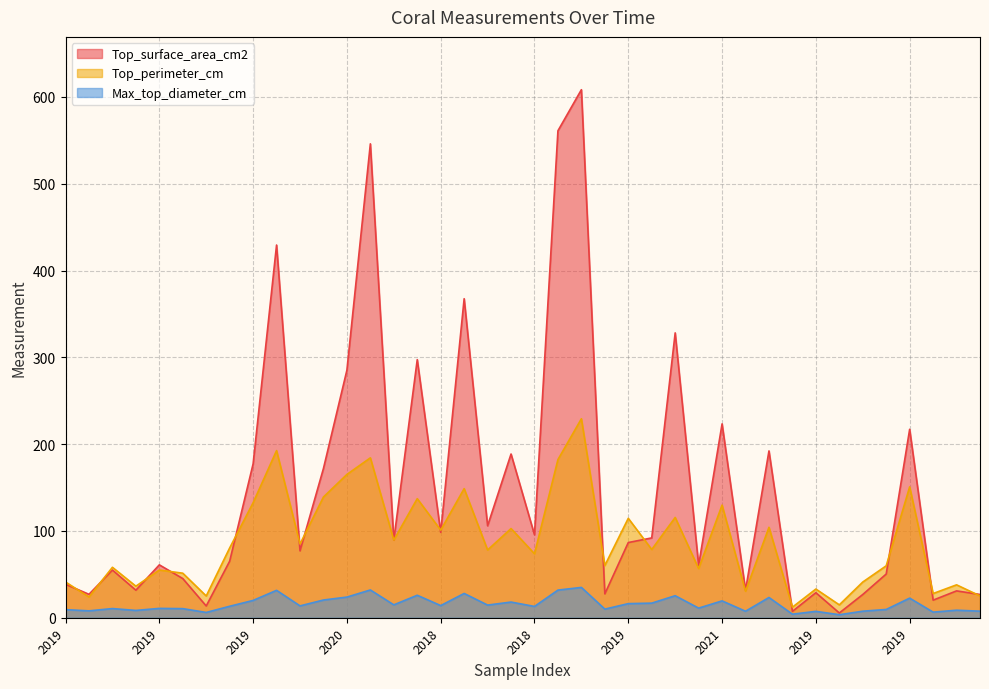

How many lines are shown in the chart?

3